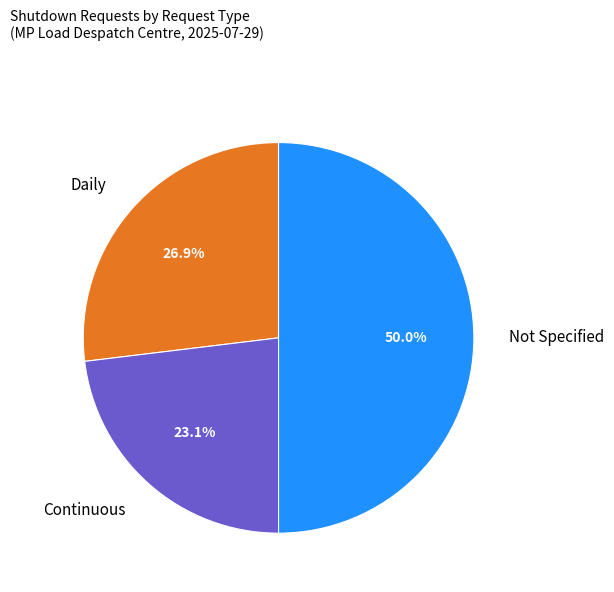

Rank the categories by value from highest to lowest.

Not Specified, Daily, Continuous